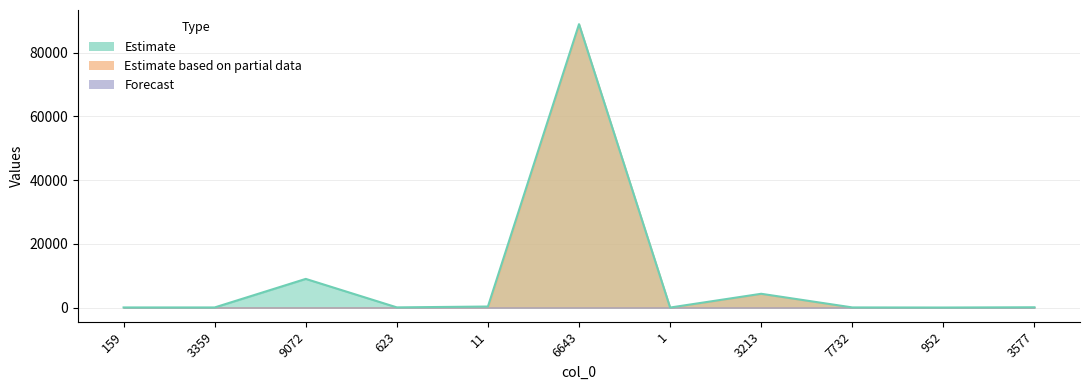

Which series has the largest total across all categories?

Estimate